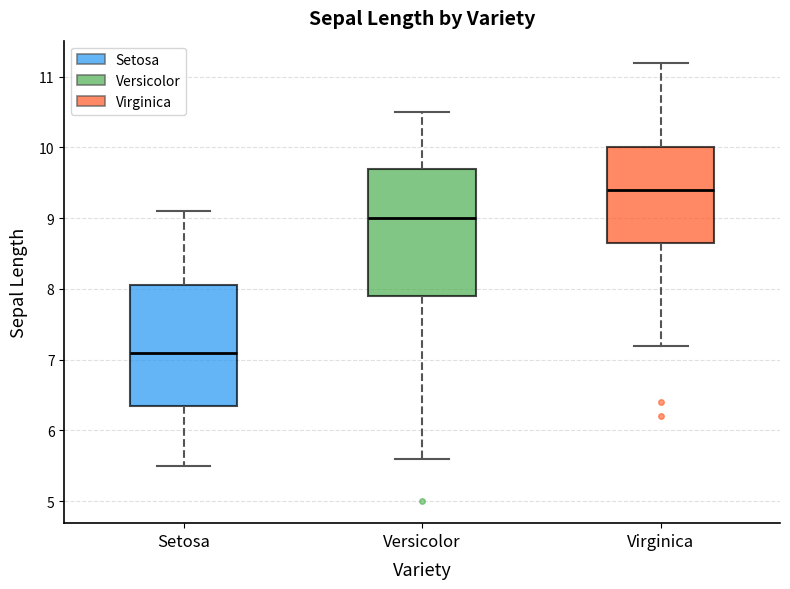

Reading left to right, transcribe this box plot: for each box, give where its median line is, the range the box spans, and where its two whiskers end, as read against the y-axis. The values are not printed on the chart, so give them approximately, as read against the axis.

Setosa: median 7.1, box 6.4 to 8.1, whiskers 5.5 to 9.1
Versicolor: median 9.0, box 7.9 to 9.7, whiskers 5.6 to 10.5
Virginica: median 9.4, box 8.7 to 10.0, whiskers 7.2 to 11.2